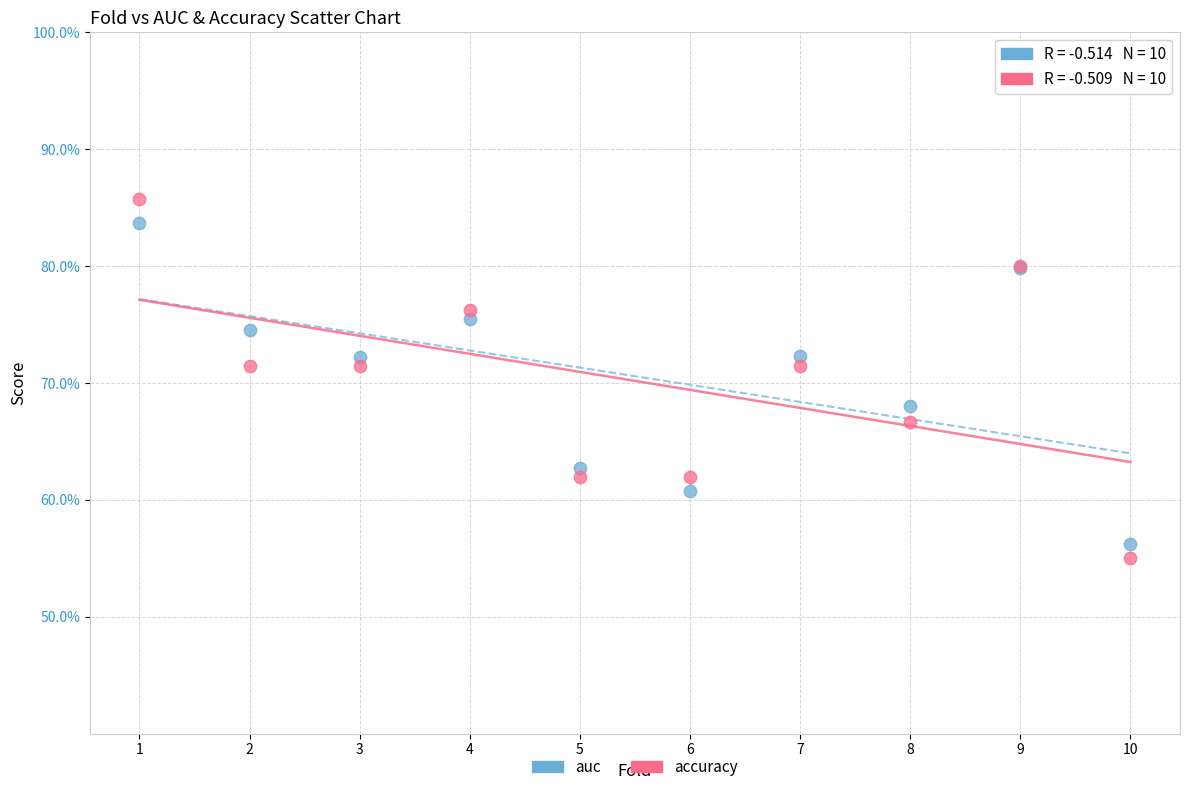

What are all the series names shown in the legend?

auc, accuracy